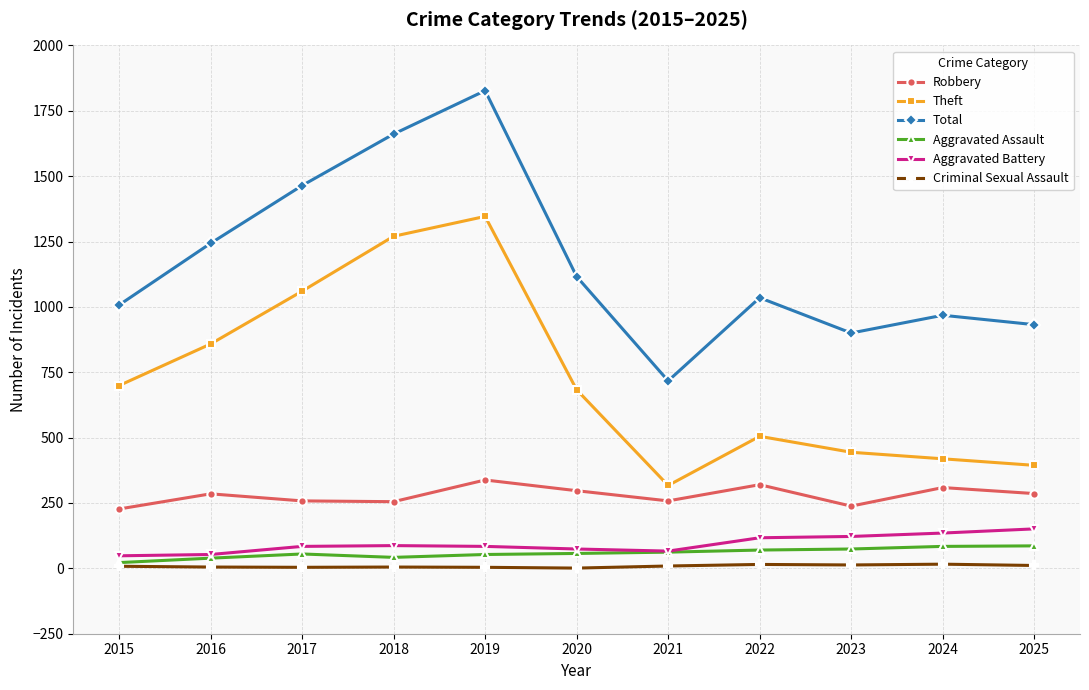

At which category is the sum across all series the highest?

2019